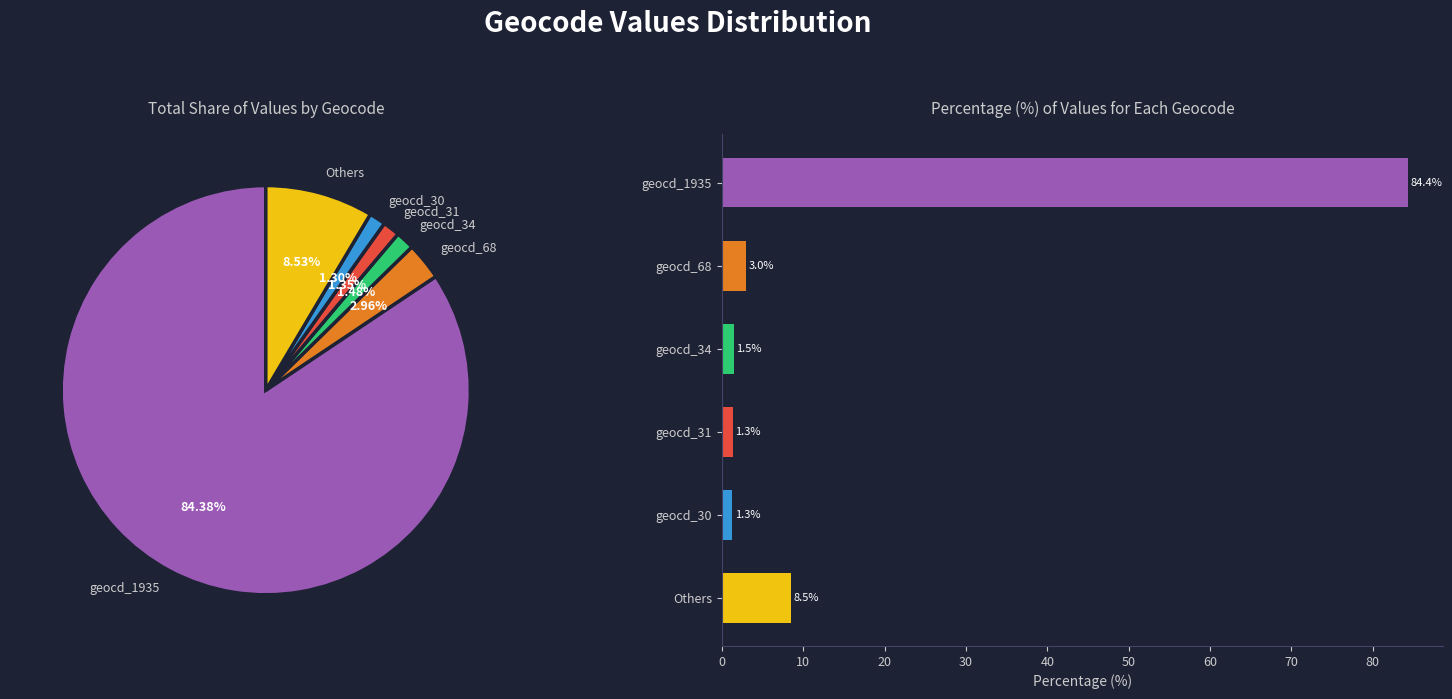

Count the number of slices in the pie.

6